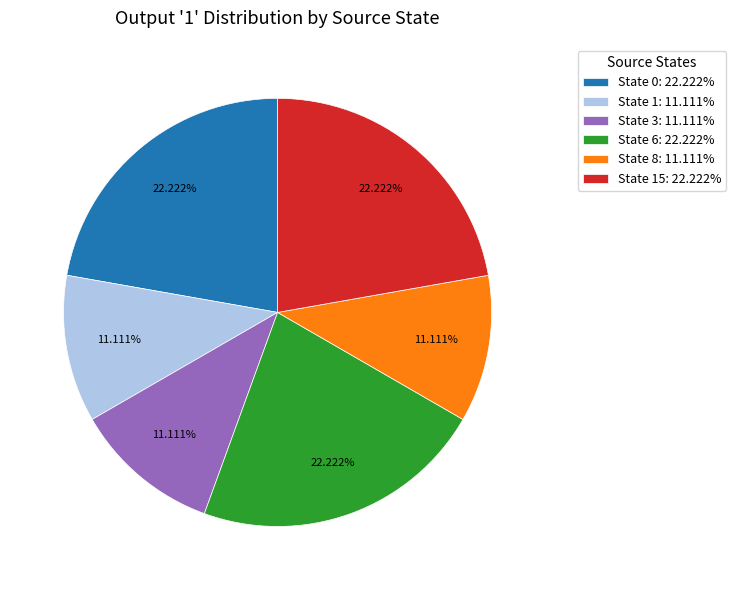

Does any single category account for the majority?

No